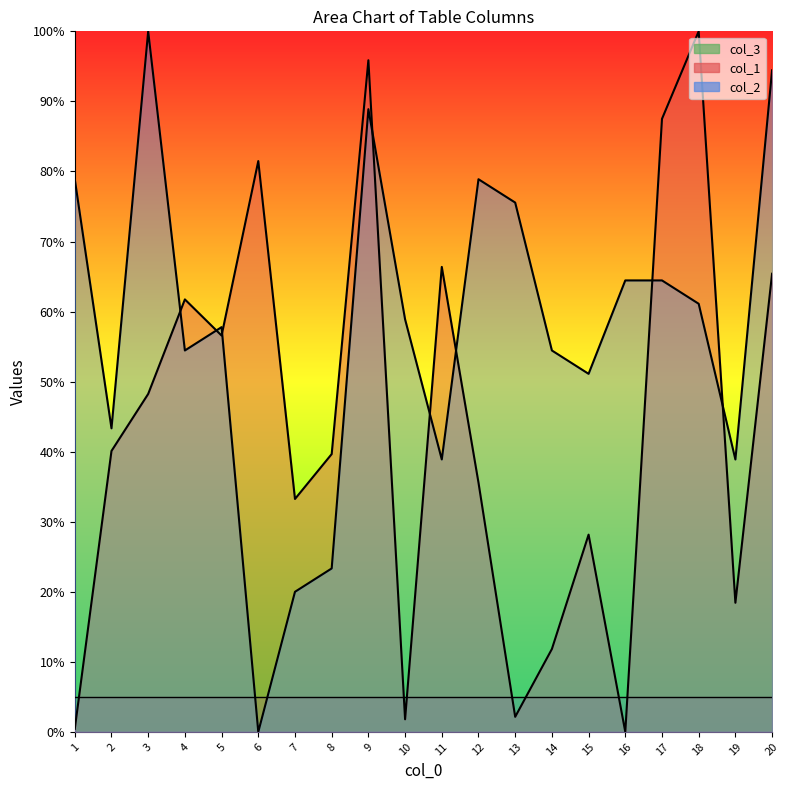

Which series ends up on top after the final intersection of col_1 and col_2?

col_2